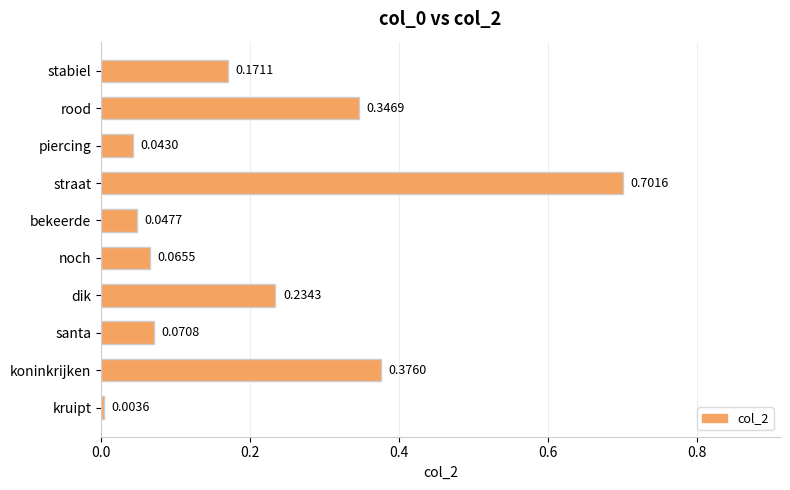

What is the difference between the maximum and second lowest values?

0.7